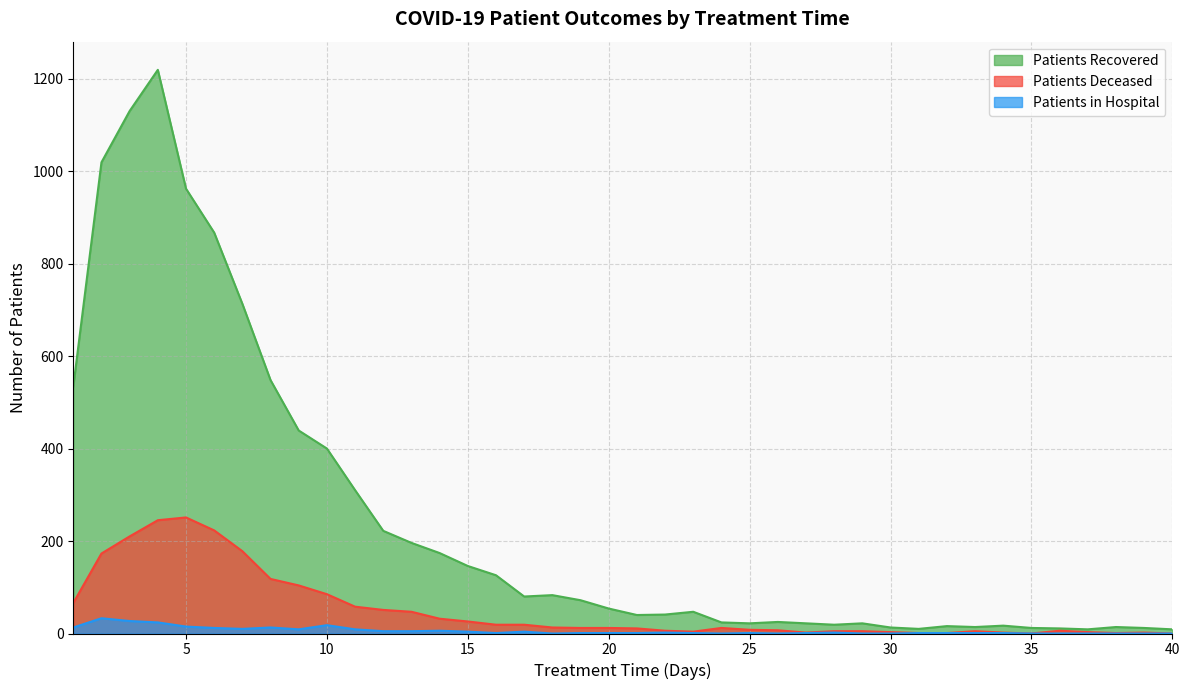

The value of patients_recovered at 10 is 400. True or false?

True